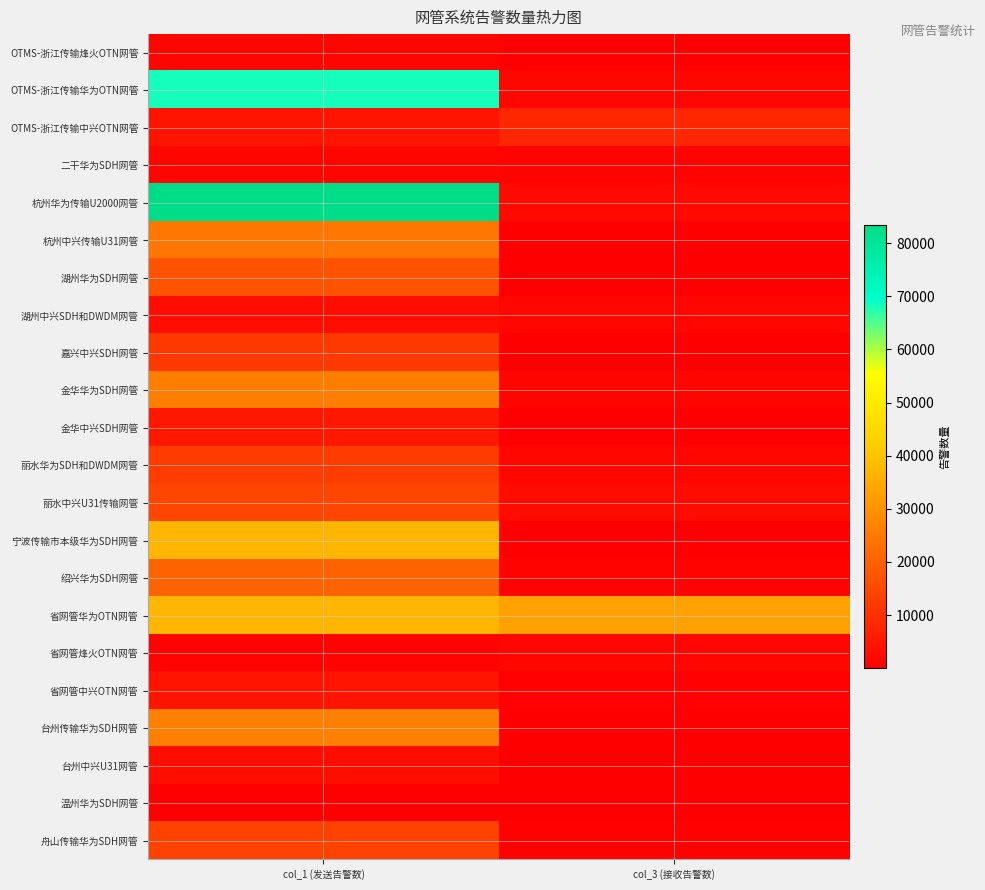

Reading right to left, transcribe all the data shown in this chart.

OTMS-浙江传输烽火OTN网管: col_3 (接收告警数)=74	col_1 (发送告警数)=1219
OTMS-浙江传输华为OTN网管: col_3 (接收告警数)=1436	col_1 (发送告警数)=68247
OTMS-浙江传输中兴OTN网管: col_3 (接收告警数)=7981	col_1 (发送告警数)=4340
二干华为SDH网管: col_3 (接收告警数)=746	col_1 (发送告警数)=1217
杭州华为传输U2000网管: col_3 (接收告警数)=2049	col_1 (发送告警数)=83350
杭州中兴传输U31网管: col_3 (接收告警数)=123	col_1 (发送告警数)=24334
湖州华为SDH网管: col_3 (接收告警数)=61	col_1 (发送告警数)=17099
湖州中兴SDH和DWDM网管: col_3 (接收告警数)=1588	col_1 (发送告警数)=2927
嘉兴中兴SDH网管: col_3 (接收告警数)=63	col_1 (发送告警数)=11566
金华华为SDH网管: col_3 (接收告警数)=1156	col_1 (发送告警数)=25771
金华中兴SDH网管: col_3 (接收告警数)=7	col_1 (发送告警数)=4764
丽水华为SDH和DWDM网管: col_3 (接收告警数)=1376	col_1 (发送告警数)=12464
丽水中兴U31传输网管: col_3 (接收告警数)=2326	col_1 (发送告警数)=14283
宁波传输市本级华为SDH网管: col_3 (接收告警数)=199	col_1 (发送告警数)=37426
绍兴华为SDH网管: col_3 (接收告警数)=787	col_1 (发送告警数)=20253
省网管华为OTN网管: col_3 (接收告警数)=32891	col_1 (发送告警数)=37298
省网管烽火OTN网管: col_3 (接收告警数)=1352	col_1 (发送告警数)=899
省网管中兴OTN网管: col_3 (接收告警数)=448	col_1 (发送告警数)=4290
台州传输华为SDH网管: col_3 (接收告警数)=168	col_1 (发送告警数)=26088
台州中兴U31网管: col_3 (接收告警数)=16	col_1 (发送告警数)=2852
温州华为SDH网管: col_3 (接收告警数)=14	col_1 (发送告警数)=237
舟山传输华为SDH网管: col_3 (接收告警数)=624	col_1 (发送告警数)=13624